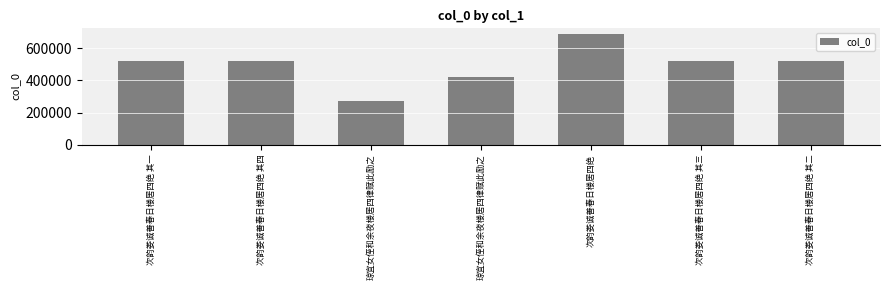

What is the average value?

494569